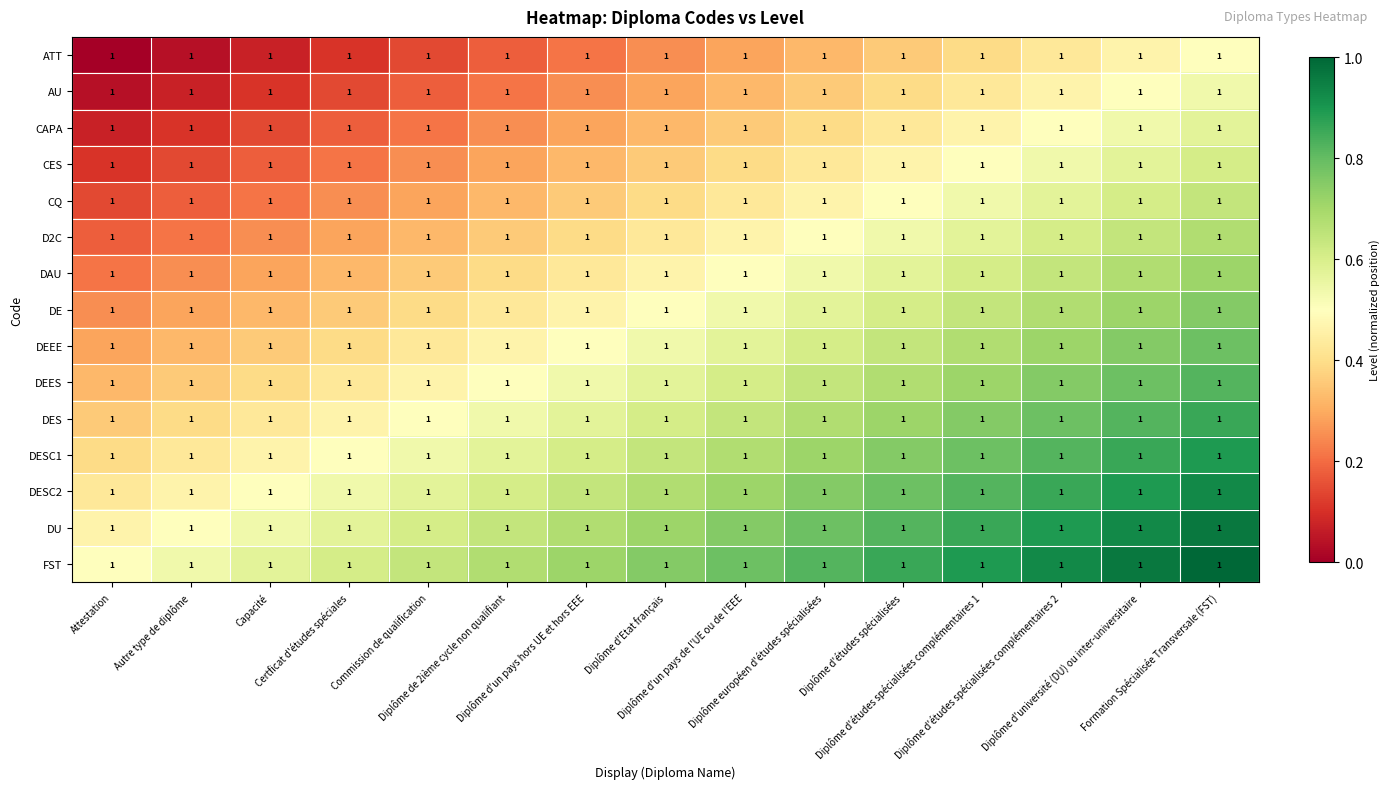

Between Diplôme d'un pays hors UE et hors EEE and Diplôme d'un pays de l'UE ou de l'EEE, which is larger?

Diplôme d'un pays de l'UE ou de l'EEE